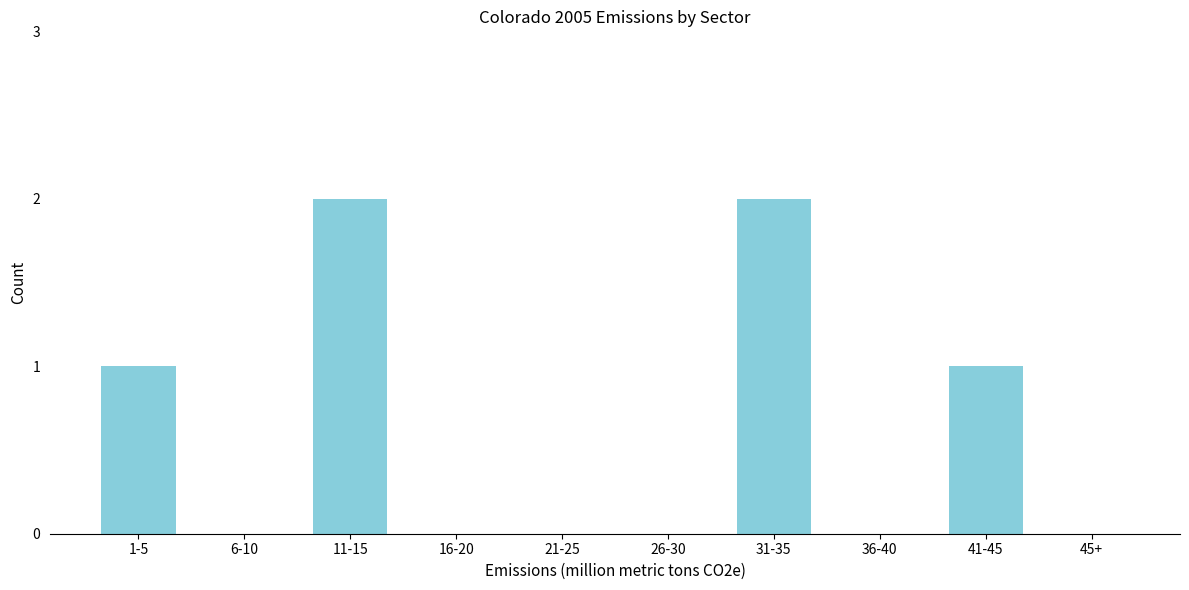

Reading right to left, what are all the values shown in this chart?

45+=0	41-45=1	36-40=0	31-35=2	26-30=0	21-25=0	16-20=0	11-15=2	6-10=0	1-5=1